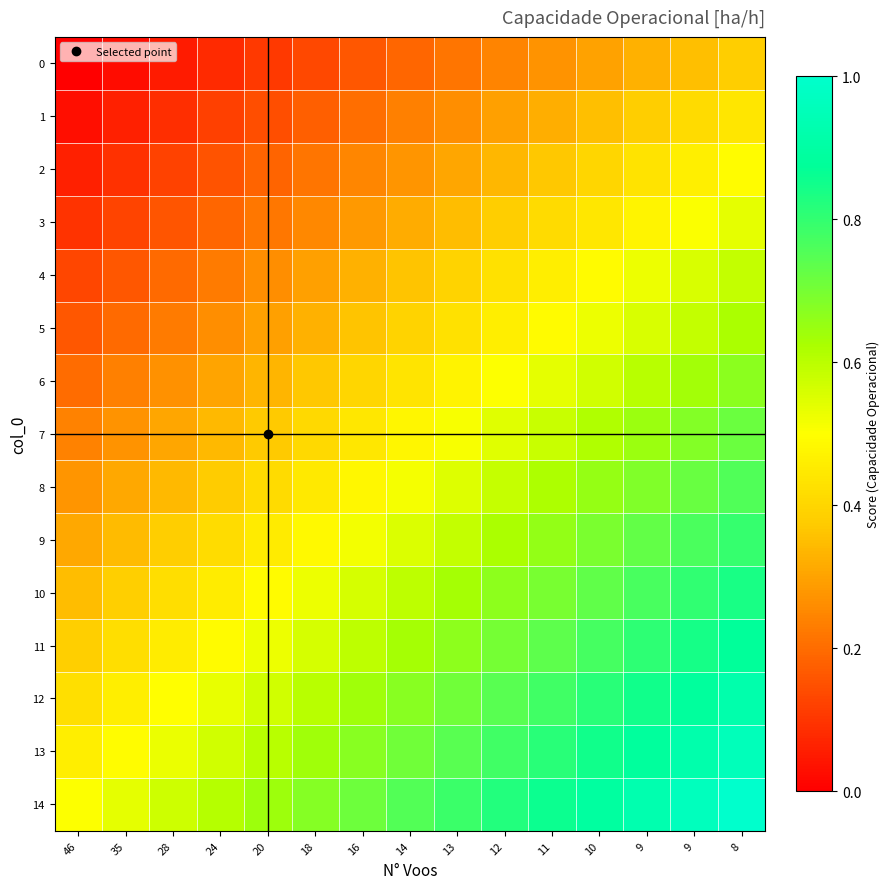

What is the maximum value shown in the chart?

1.0